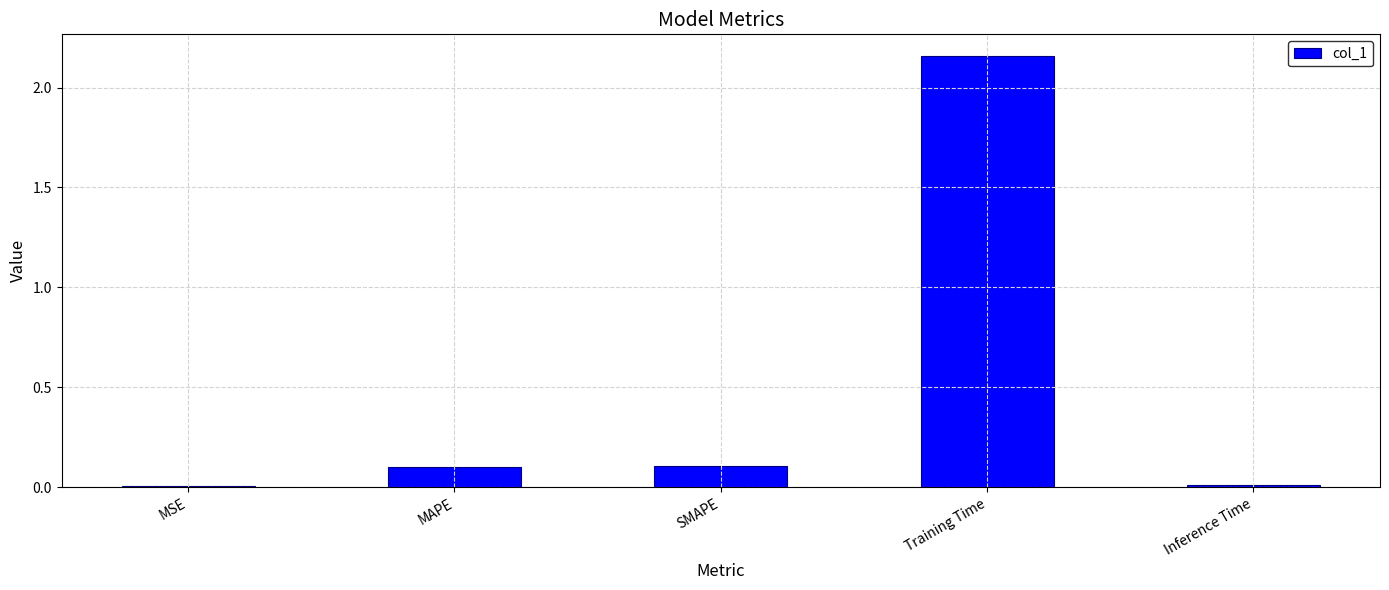

What is the label of the 5th bar from the left?

Inference Time